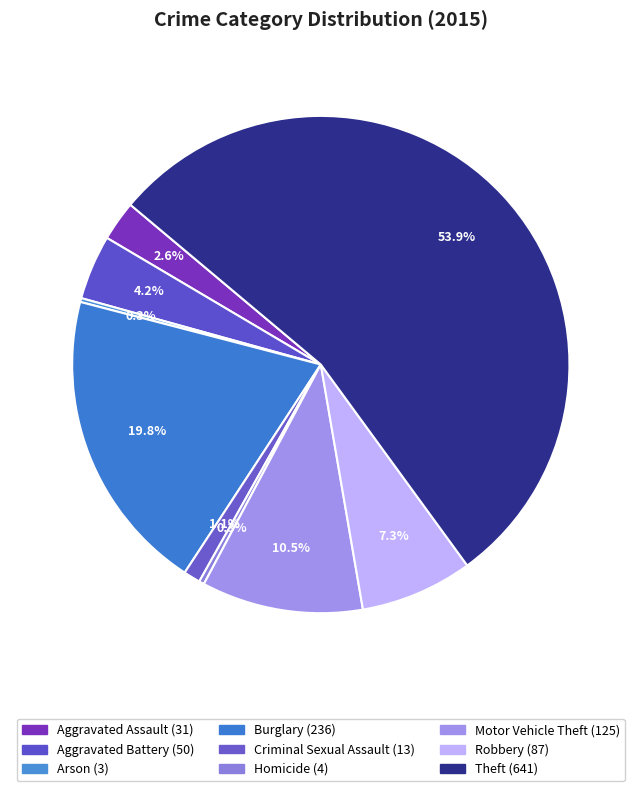

Is there a majority slice in this chart?

Yes